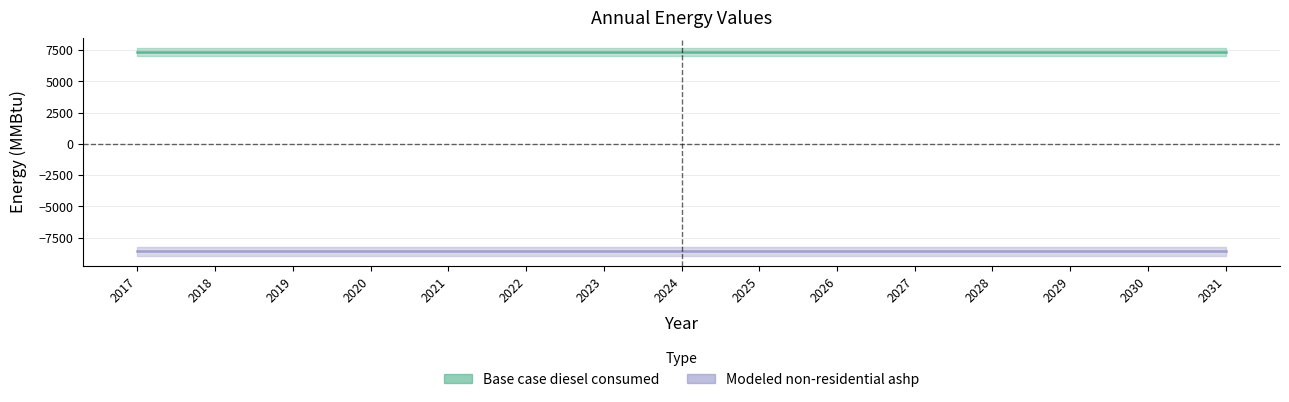

How many lines are shown in the chart?

2